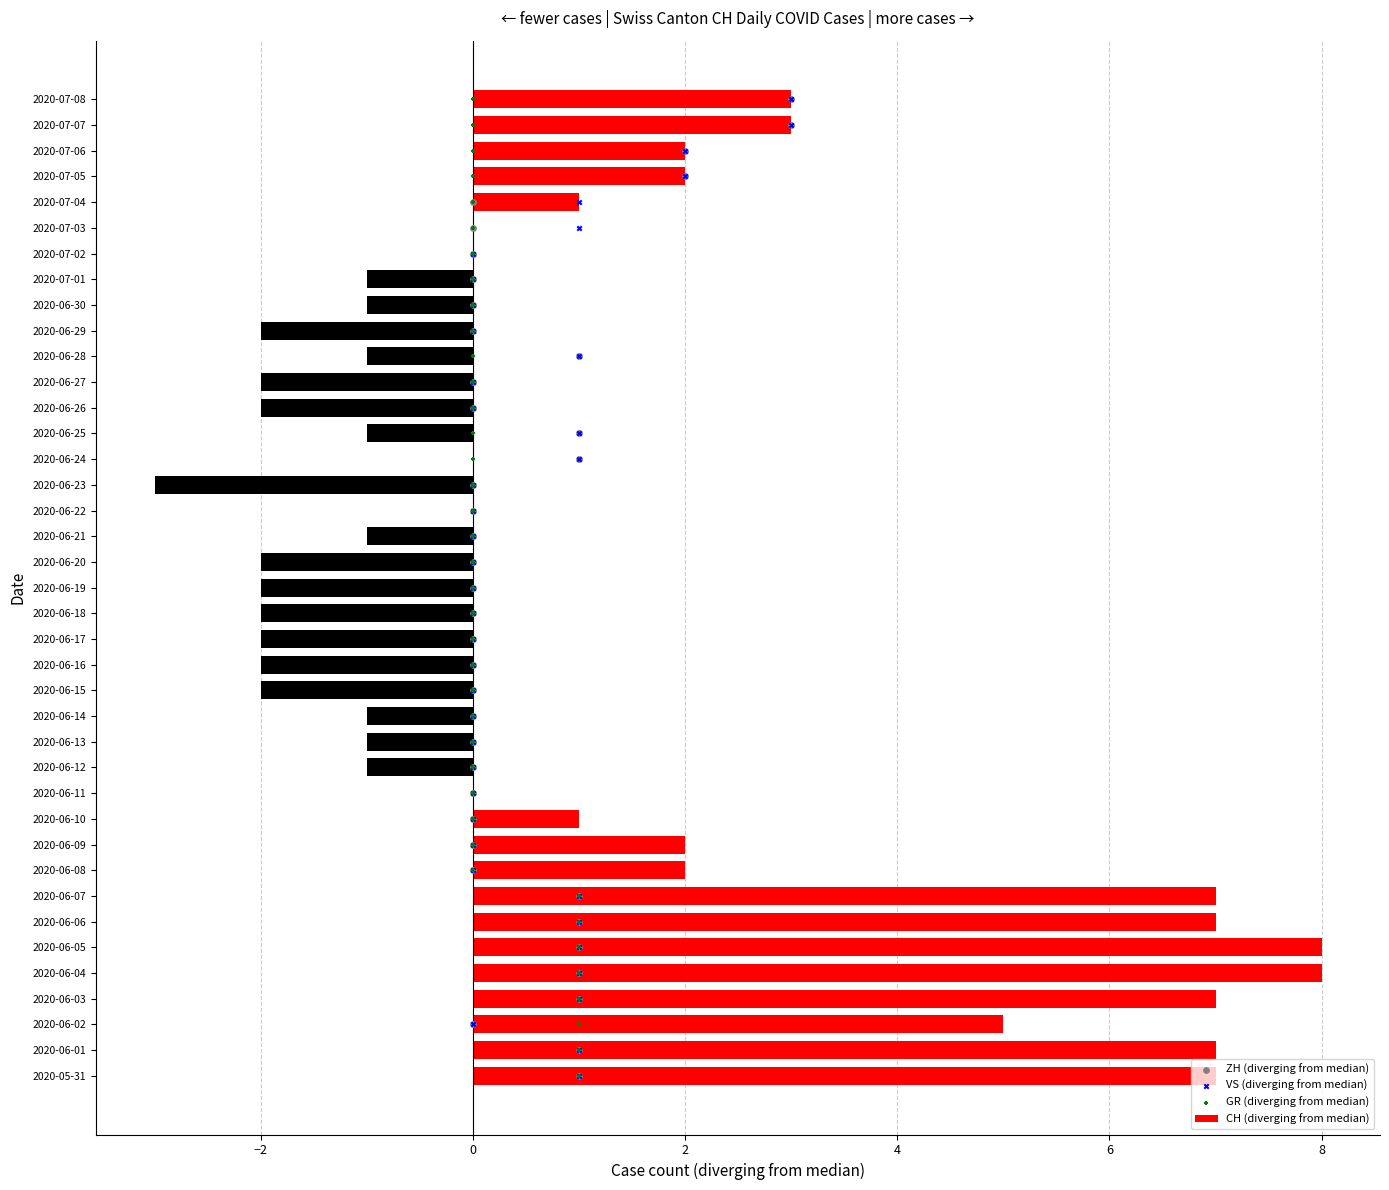

What are all the series names shown in the legend?

CH (diverging from median), ZH (diverging from median), VS (diverging from median), GR (diverging from median)